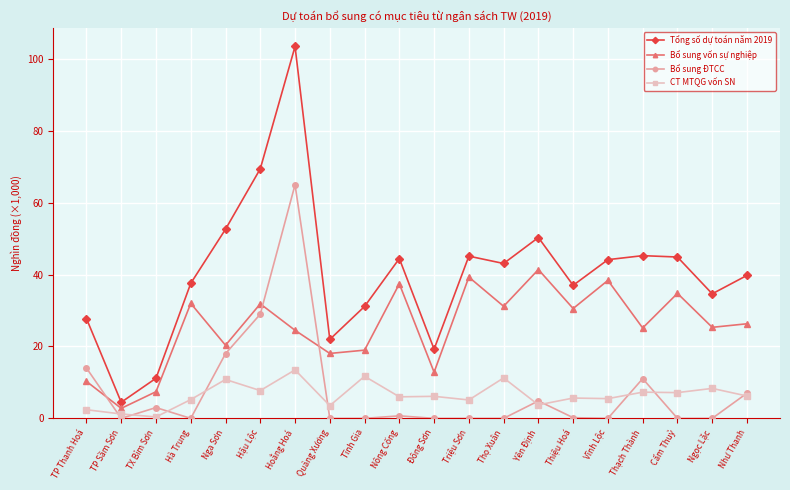

True or false: CT MTQG vốn SN and Bổ sung vốn sự nghiệp cross at least once.

False